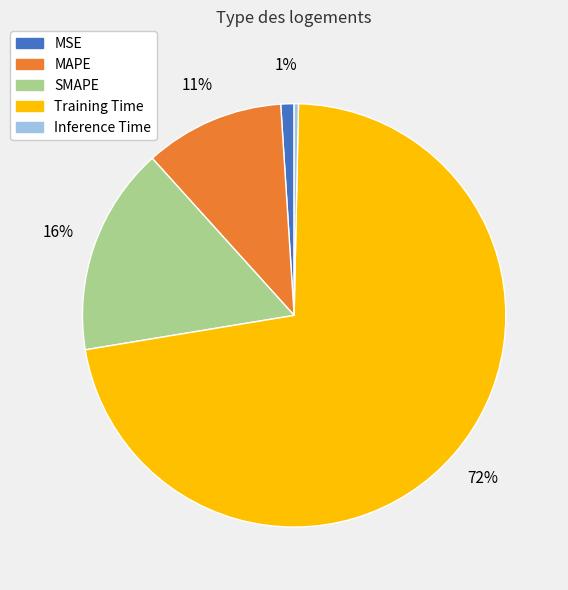

What percentage is the MSE slice, to the nearest percent?

1%